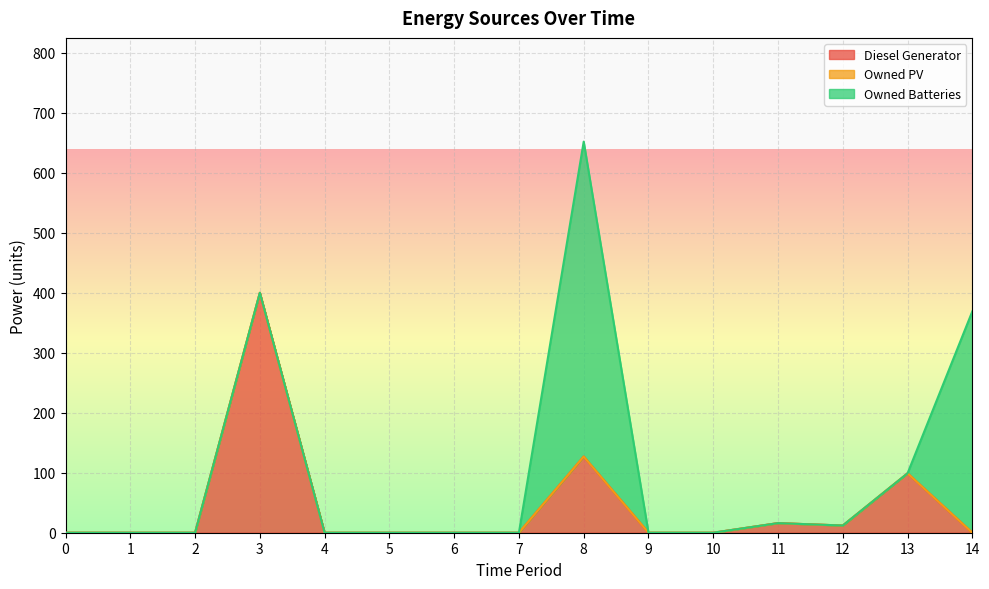

List the series in order of their peak value, highest first.

Owned Batteries, Diesel Generator, Owned PV